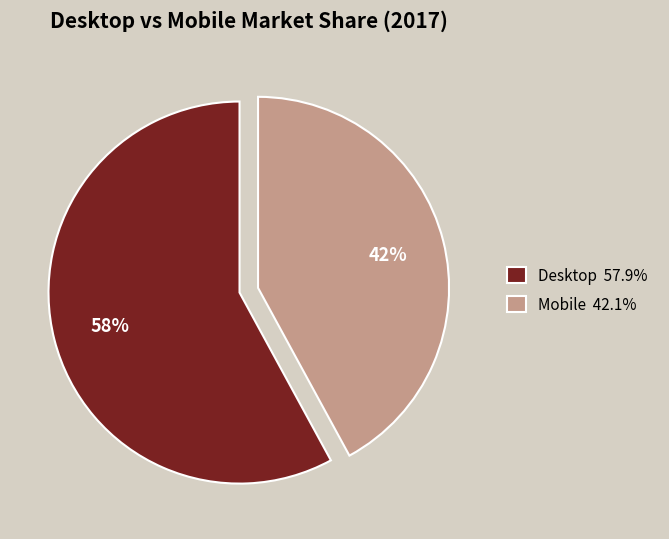

To the nearest percent, what is the average slice percentage?

50%